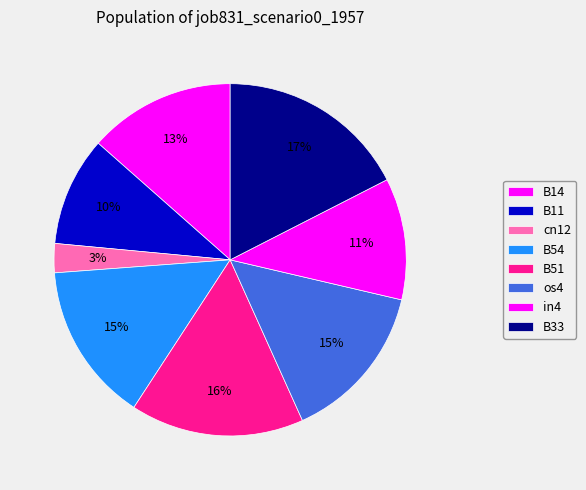

To the nearest percent, what percentage of the pie is B51?

16%